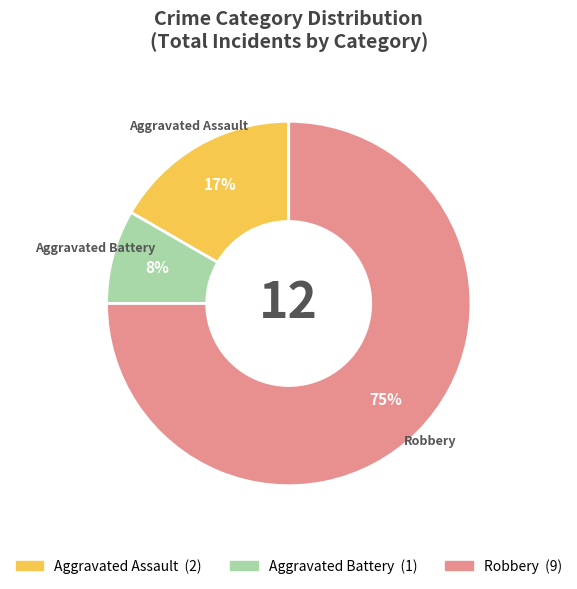

Is there a majority slice in this chart?

Yes